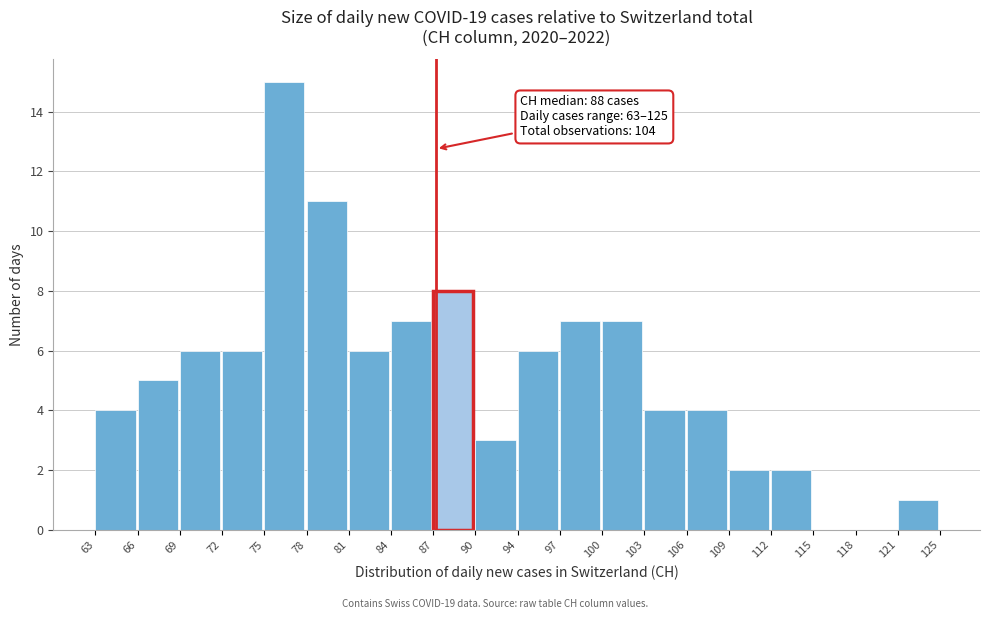

Reading left to right, transcribe all the data shown in this chart.

63=4	66=5	69=6	72=6	75=15	78=11	81=6	84=7	87=8	90=3	94=6	97=7	100=7	103=4	106=4	109=2	112=2	115=0	118=0	121=1